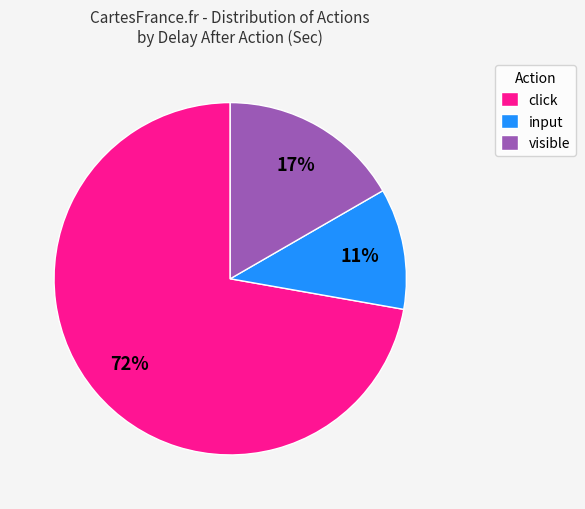

Rank the categories by value from lowest to highest.

input, visible, click